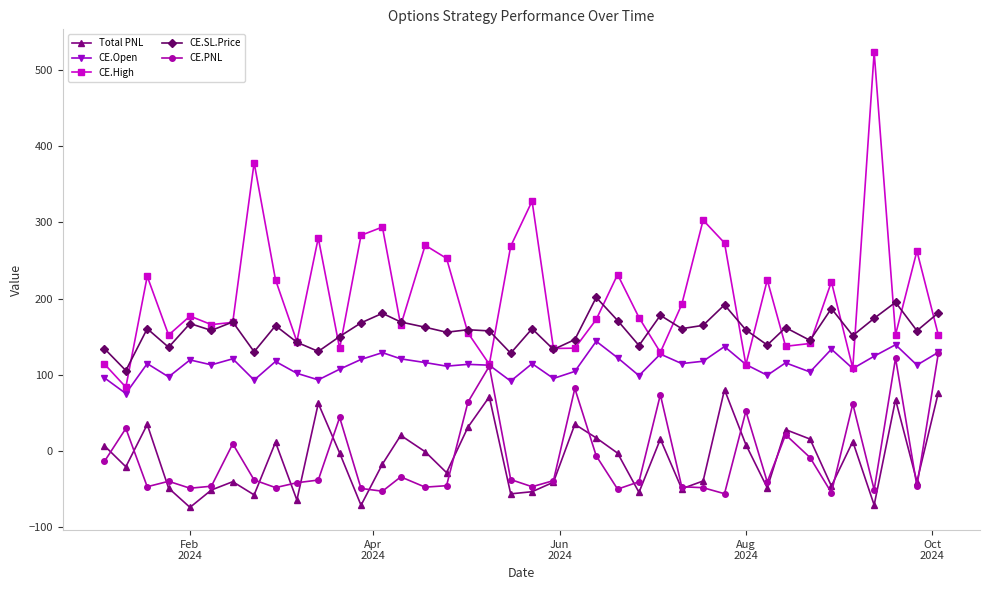

True or false: CE.SL.Price and CE.PNL intersect in this chart.

False